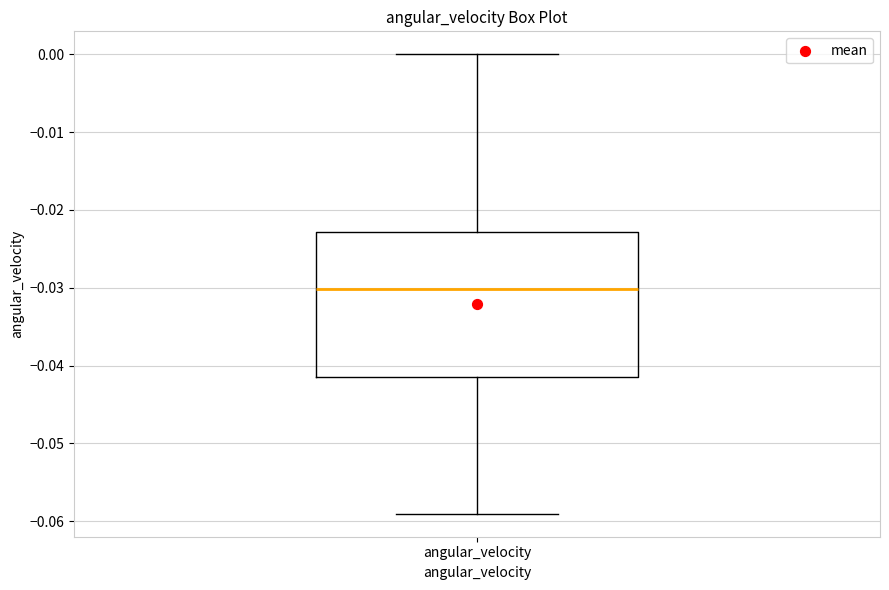

Read this box plot against the y-axis: the position of the median line, the range covered by the box, and the ends of both whiskers. The values are not printed on the chart, so give them approximately, as read against the axis.

median -0.030, box -0.042 to -0.023, whiskers -0.059 to 0.000